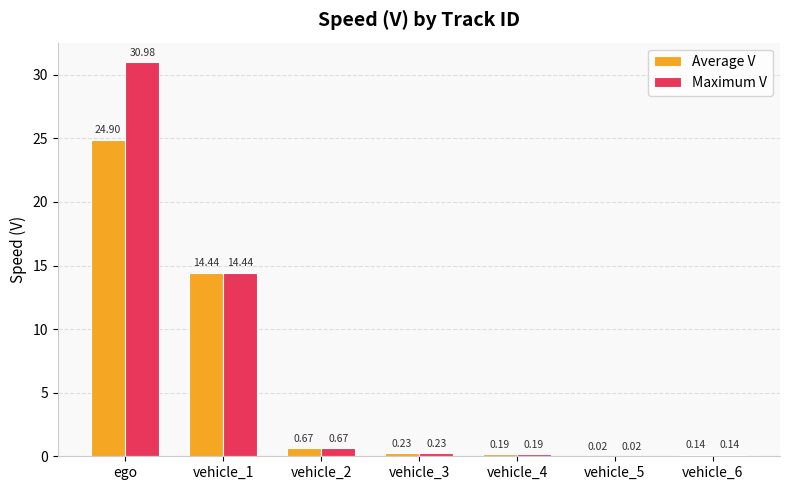

Which series has the largest total across all categories?

Maximum V